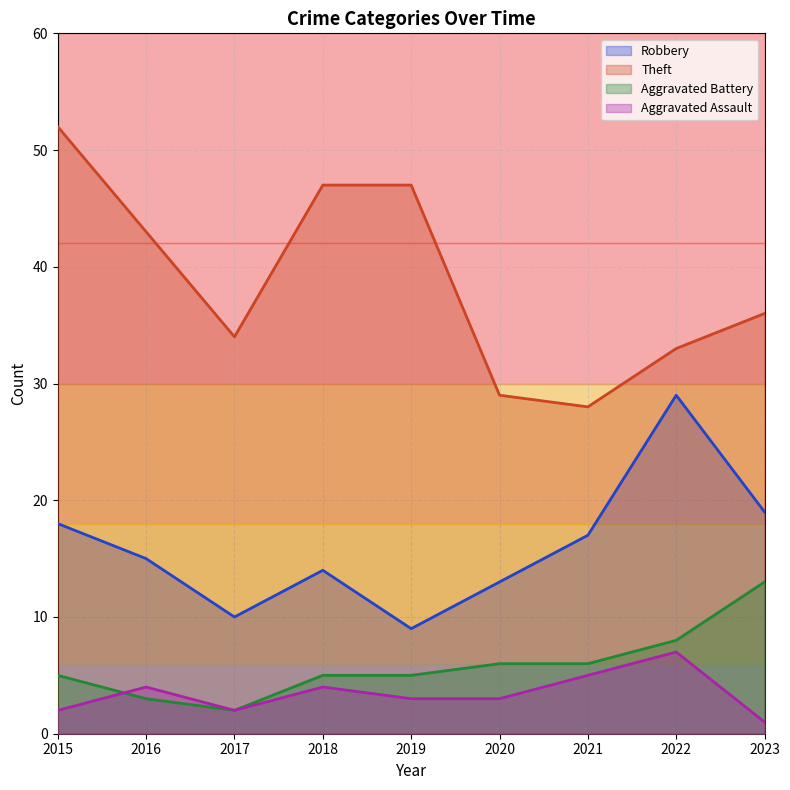

Rank the series at 2022 from highest to lowest value.

Theft, Robbery, Aggravated Battery, Aggravated Assault